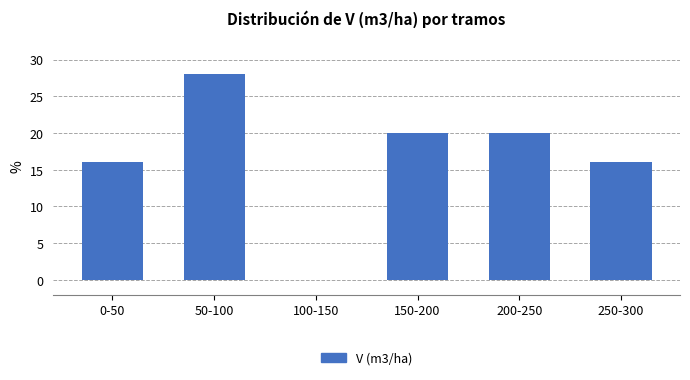

Reading left to right, transcribe all the data shown in this chart.

0-50=16.0	50-100=28.0	100-150=0.0	150-200=20.0	200-250=20.0	250-300=16.0